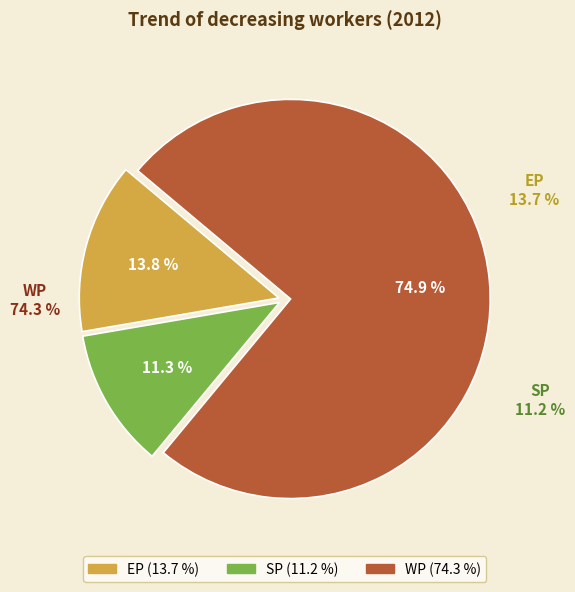

To the nearest percent, what is the combined percentage of WP and EP?

89%